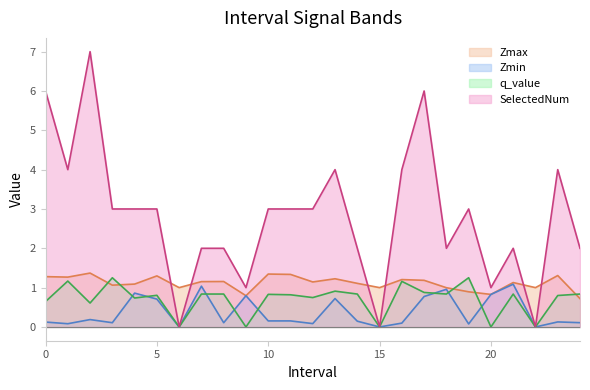

At which category does SelectedNum reach its first local peak?

2.0